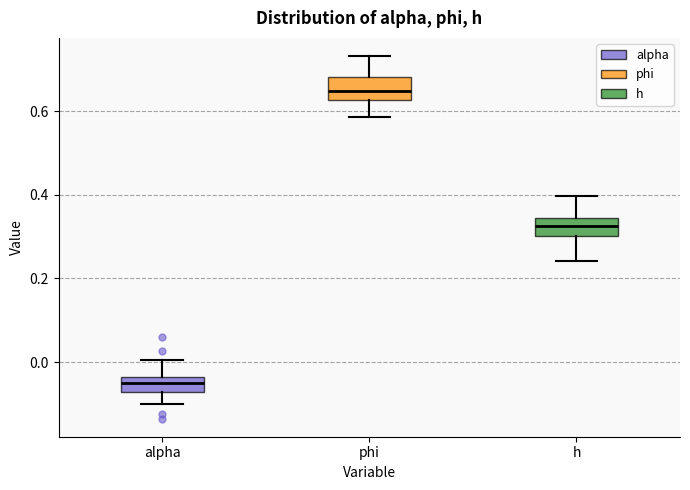

Reading left to right, read every box against the y-axis: the position of its median line, the range the box covers, and the ends of its whiskers. The values are not printed on the chart, so give them approximately, as read against the axis.

alpha: median -0.04 (inside the box), box -0.08 to -0.04, whiskers -0.10 to 0.00
phi: median 0.64, box 0.62 to 0.68, whiskers 0.58 to 0.74
h: median 0.32, box 0.30 to 0.34, whiskers 0.24 to 0.40